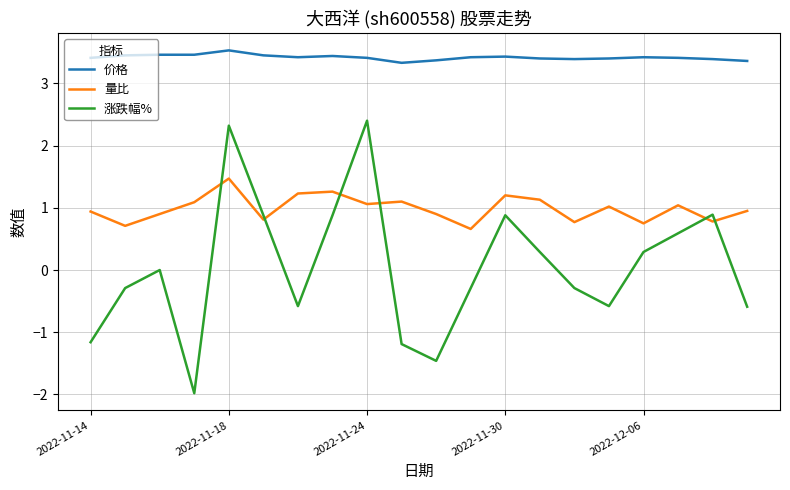

Which series has the largest total across all categories?

价格